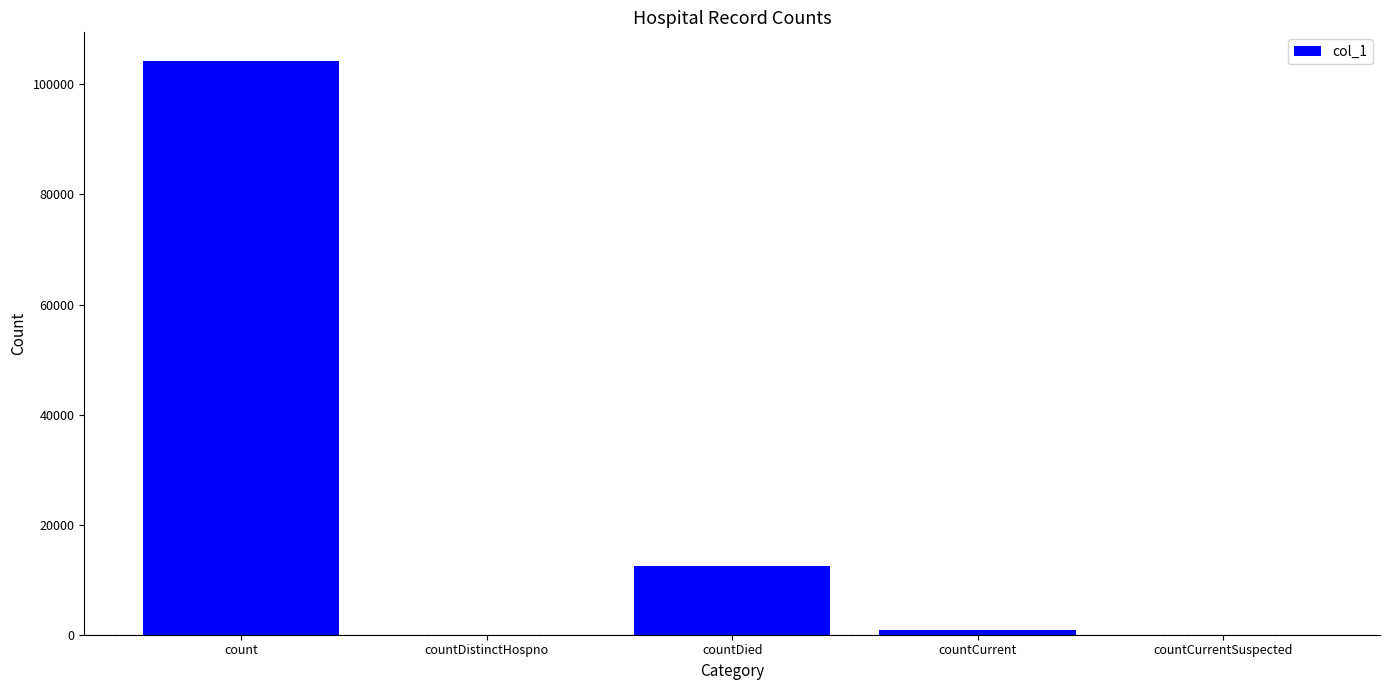

The chart shows a value of 16592 at countDied. True or false?

False